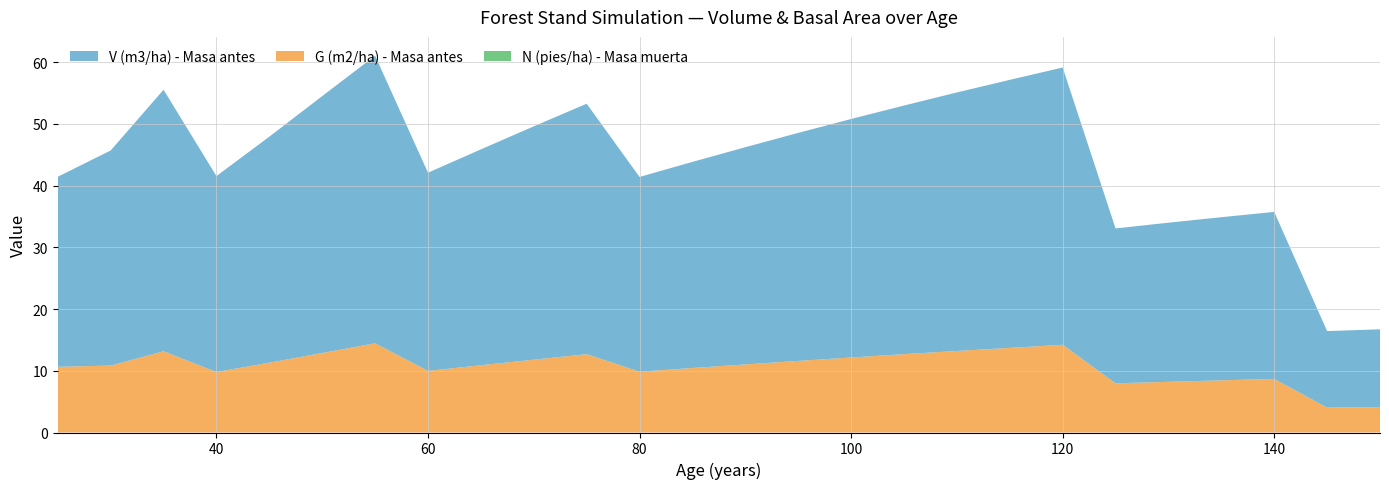

Reading left to right, what are all the values shown in this chart?

V (m3/ha) - Masa antes: 30.8	34.9	42.4	31.7	36.6	41.6	46.6	32.1	35.0	37.8	40.6	31.6	33.4	35.2	36.9	38.6	40.3	41.9	43.4	44.9	25.1	25.8	26.4	27.1	12.4	12.6
G (m2/ha) - Masa antes: 10.7	10.8	13.2	9.8	11.3	12.9	14.4	10.0	10.9	11.8	12.7	9.8	10.4	11.0	11.6	12.2	12.7	13.2	13.7	14.2	8.0	8.2	8.4	8.7	4.0	4.1
N (pies/ha) - Masa muerta: 0.0	0.0	0.0	0.0	0.0	0.0	0.0	0.0	0.0	0.0	0.0	0.0	0.0	0.0	0.0	0.0	0.0	0.0	0.0	0.0	0.0	0.0	0.0	0.0	0.0	0.0